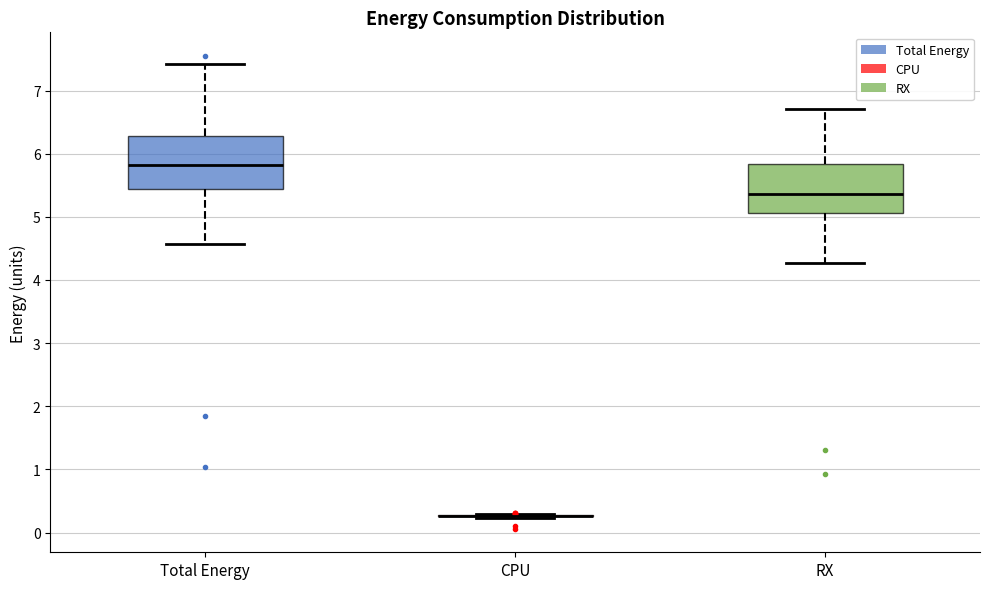

Reading left to right, transcribe this box plot: for each box, give where its median line is, the range the box spans, and where its two whiskers end, as read against the y-axis. The values are not printed on the chart, so give them approximately, as read against the axis.

Total Energy: median 5.8, box 5.4 to 6.3, whiskers 4.6 to 7.4
CPU: box collapsed to a line at 0.3, whiskers 0.2 to 0.3
RX: median 5.4, box 5.1 to 5.8, whiskers 4.3 to 6.7